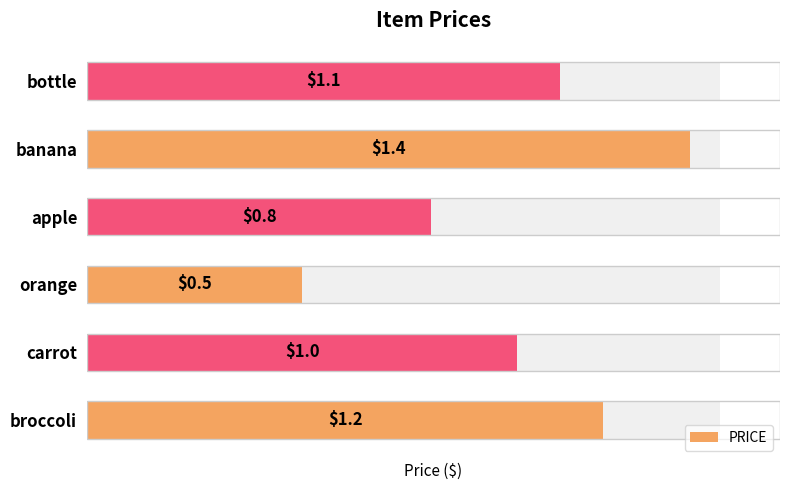

Which has a higher value, orange or apple?

apple